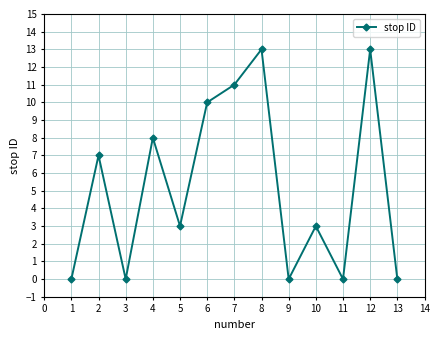

How many distinct data groups are displayed?

1